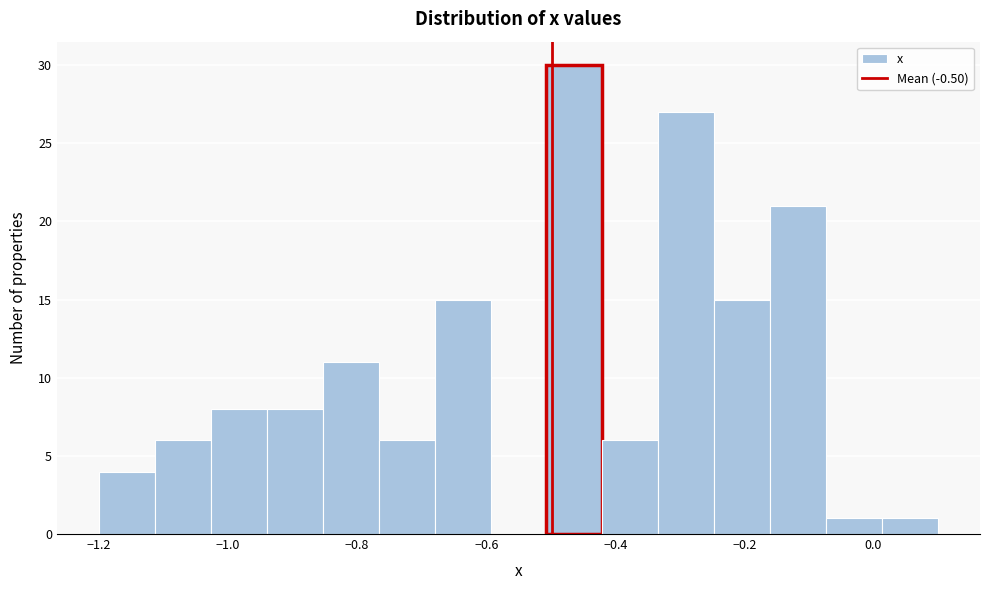

Reading left to right, list every bar in this chart as the range it spans on the x-axis followed by its height. Neither the bar edges nor the heights are printed on the chart, so give them approximately, as read against the axes.

-1.20 to -1.12: 4
-1.12 to -1.02: 6
-1.02 to -0.94: 8
-0.94 to -0.86: 8
-0.86 to -0.76: 11
-0.76 to -0.68: 6
-0.68 to -0.60: 15
-0.60 to -0.50: 0
-0.50 to -0.42: 30
-0.42 to -0.34: 6
-0.34 to -0.24: 27
-0.24 to -0.16: 15
-0.16 to -0.08: 21
-0.08 to 0.02: 1
0.02 to 0.10: 1